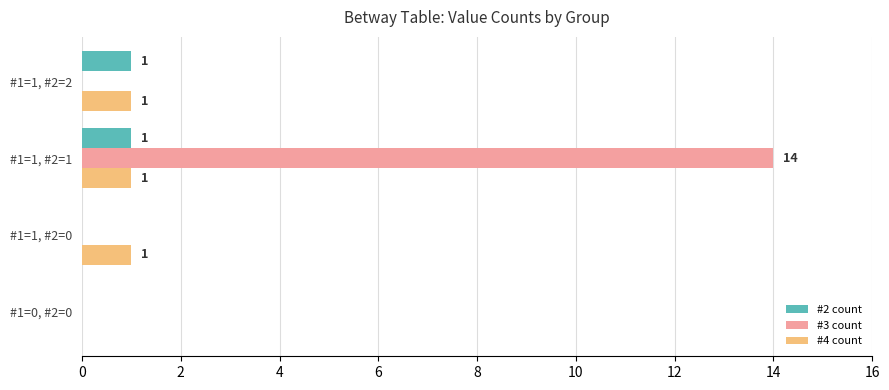

Is it true that #4 count equals 1 at #1=1, #2=0?

True